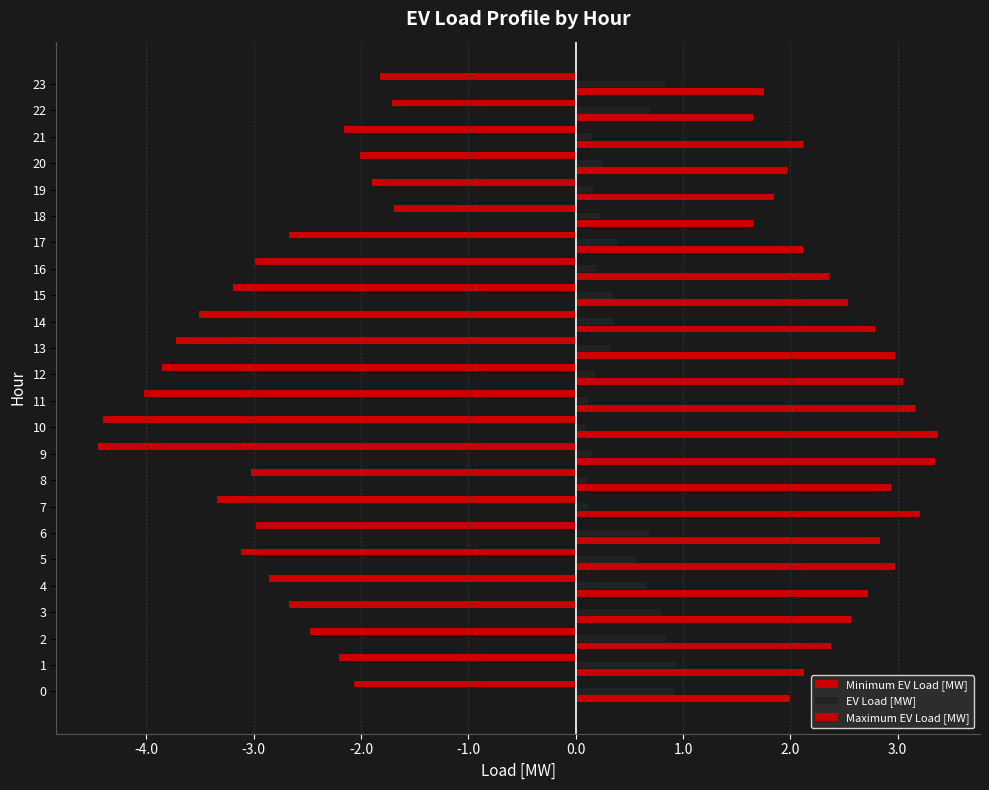

What is the label of the 18th bar from the right?

1.0